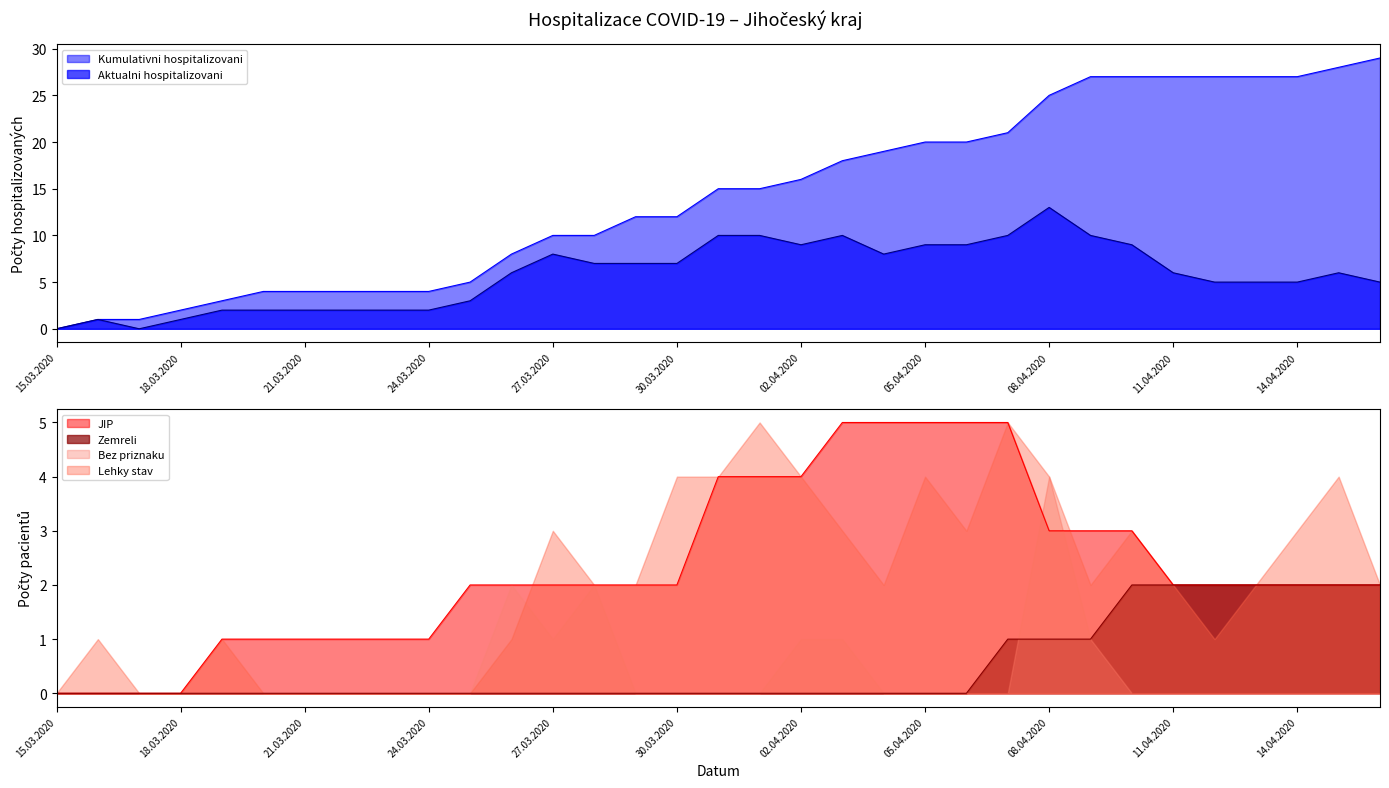

What is the difference between the maximum and minimum values in the Aktualni hospitalizovani series?

13